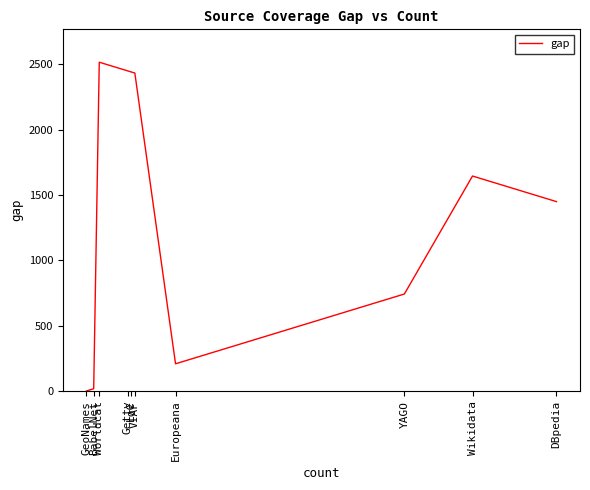

Between BabelNet and Getty, which is larger?

Getty